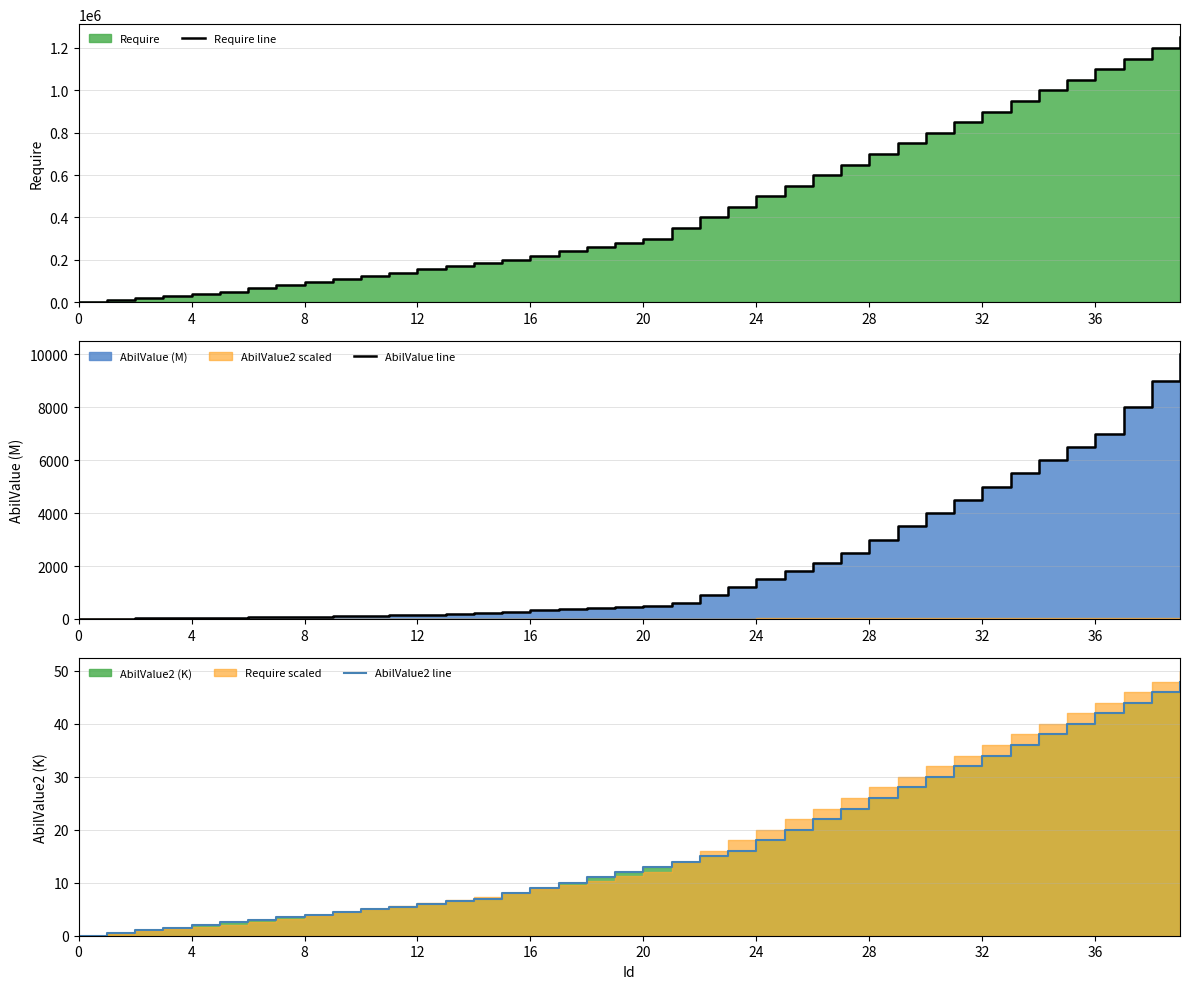

What is the highest value of the AbilValue line series?

10000.0